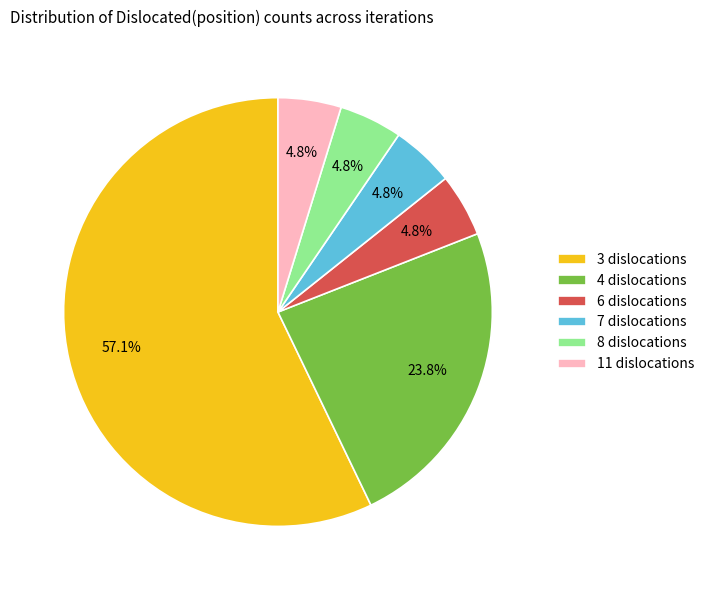

What portion of the pie excludes 7 dislocations?

95.2%